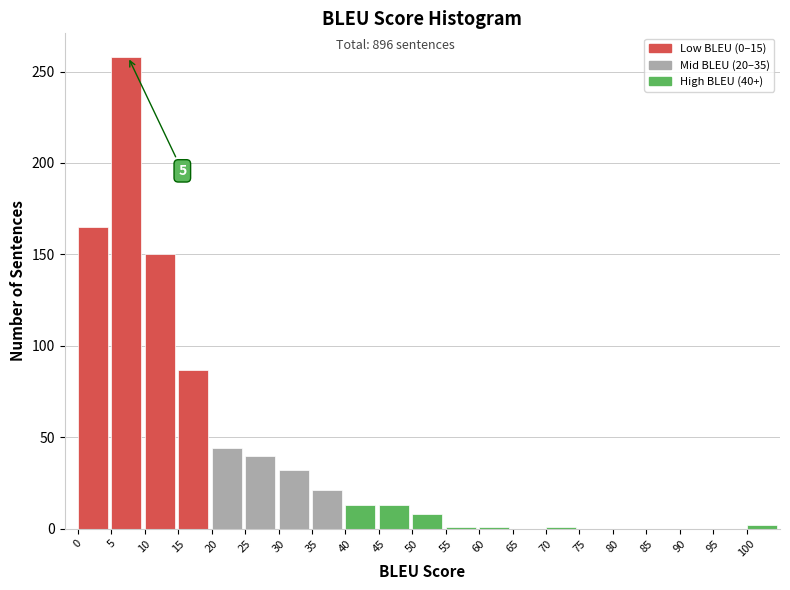

What is the change in value from 0 to 90?

-165